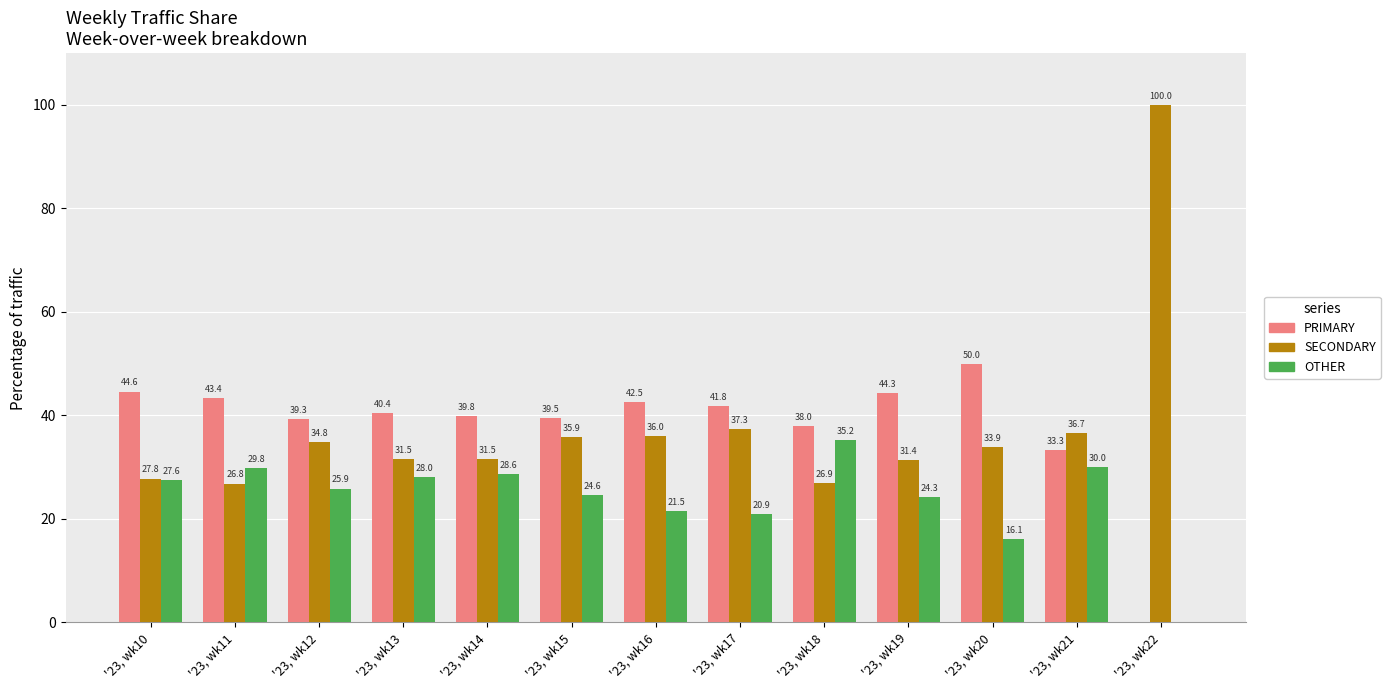

Reading right to left, transcribe all the data shown in this chart.

PRIMARY: '23, wk22=0.0	'23, wk21=33.3	'23, wk20=50.0	'23, wk19=44.3	'23, wk18=38.0	'23, wk17=41.8	'23, wk16=42.5	'23, wk15=39.5	'23, wk14=39.8	'23, wk13=40.4	'23, wk12=39.3	'23, wk11=43.4	'23, wk10=44.6
SECONDARY: '23, wk22=100.0	'23, wk21=36.7	'23, wk20=33.9	'23, wk19=31.4	'23, wk18=26.9	'23, wk17=37.3	'23, wk16=36.0	'23, wk15=35.9	'23, wk14=31.5	'23, wk13=31.5	'23, wk12=34.8	'23, wk11=26.8	'23, wk10=27.8
OTHER: '23, wk22=0.0	'23, wk21=30.0	'23, wk20=16.1	'23, wk19=24.3	'23, wk18=35.2	'23, wk17=20.9	'23, wk16=21.5	'23, wk15=24.6	'23, wk14=28.6	'23, wk13=28.0	'23, wk12=25.9	'23, wk11=29.8	'23, wk10=27.6